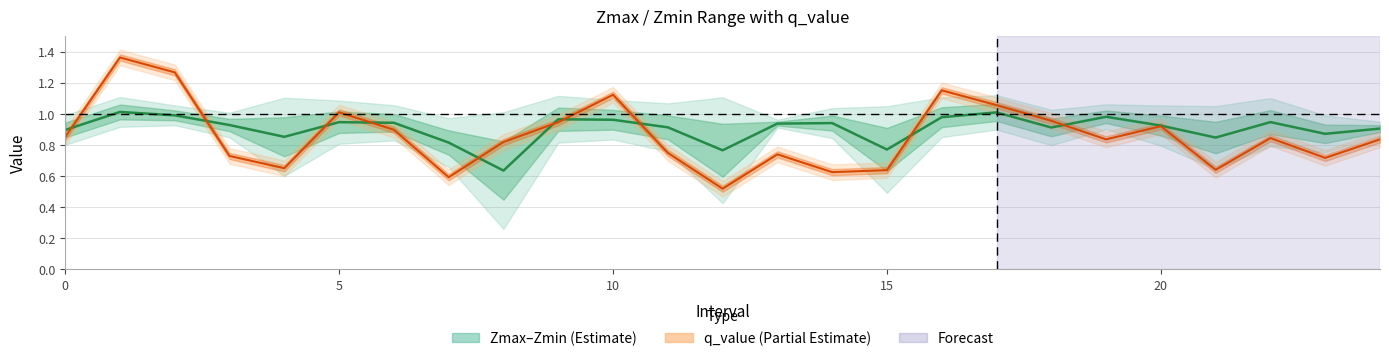

True or false: q_value has a value of 0.5 at 12.

True